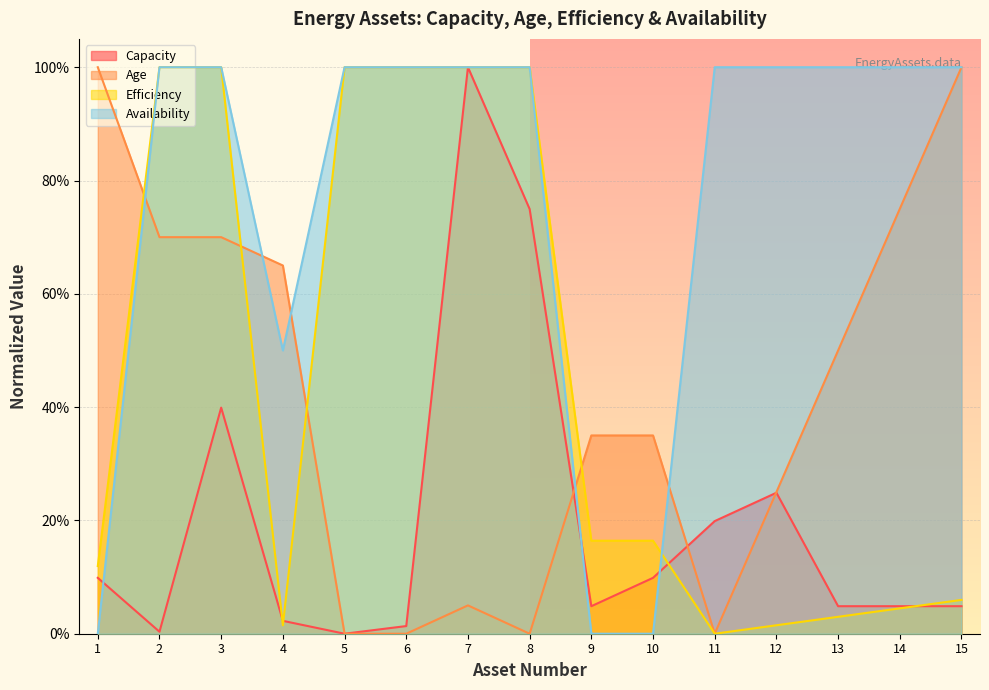

What is the sum of the Availability values at 13 and 4?

1.5